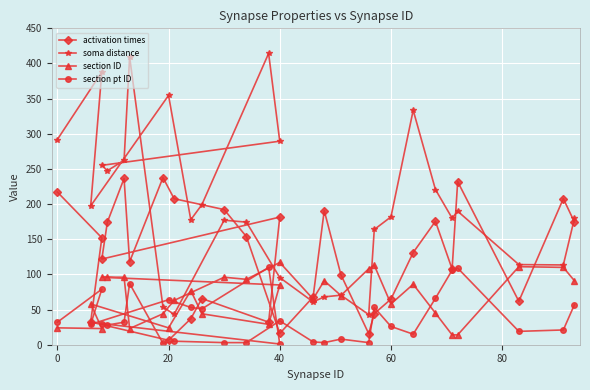

List the series in order of their overall mean, highest first.

soma distance, activation times, section ID, section pt ID